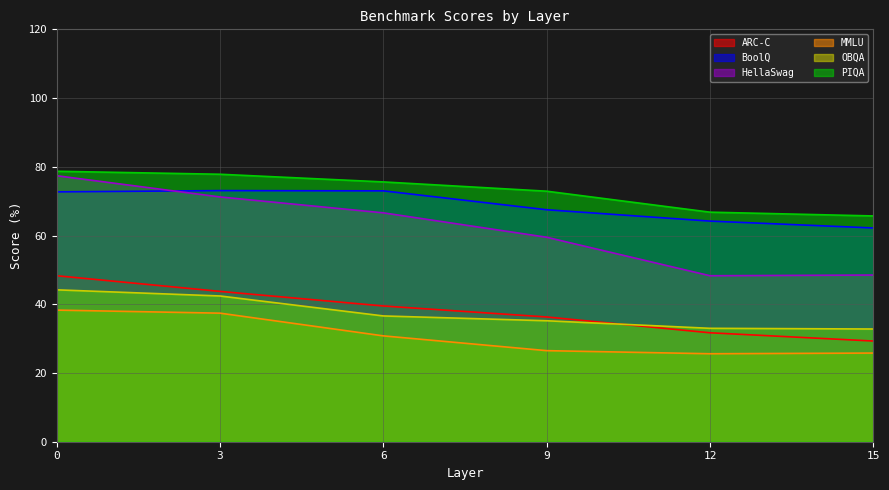

What is the maximum value for BoolQ?

73.1